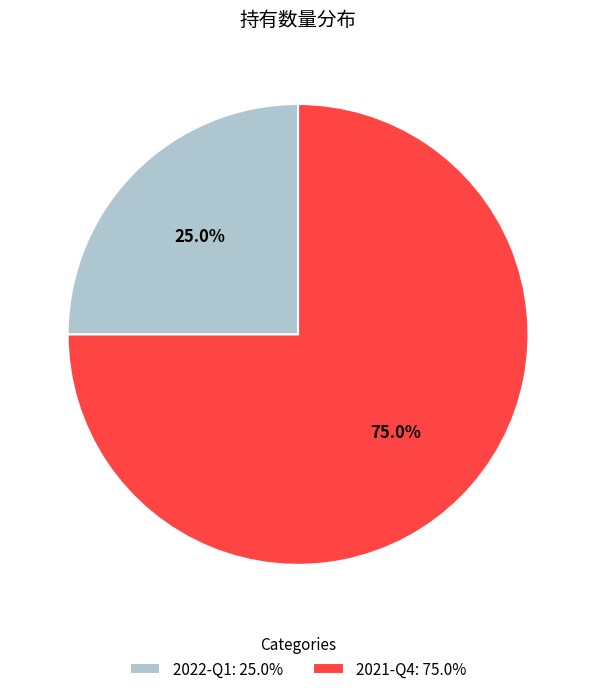

Approximately how many times larger is the value at 2022-Q1 compared to 2021-Q4?

0.3